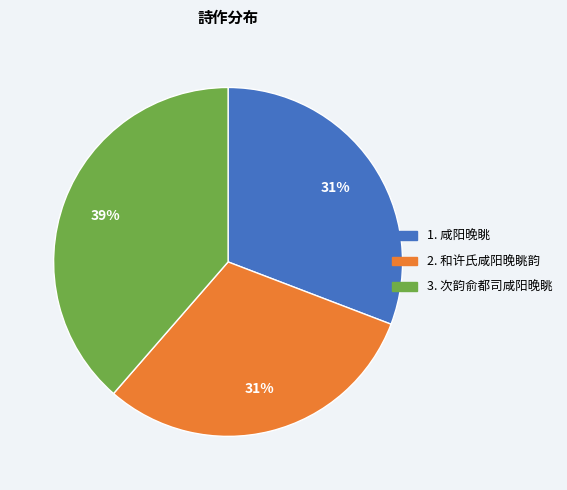

To the nearest percent, what is the average slice percentage?

33%